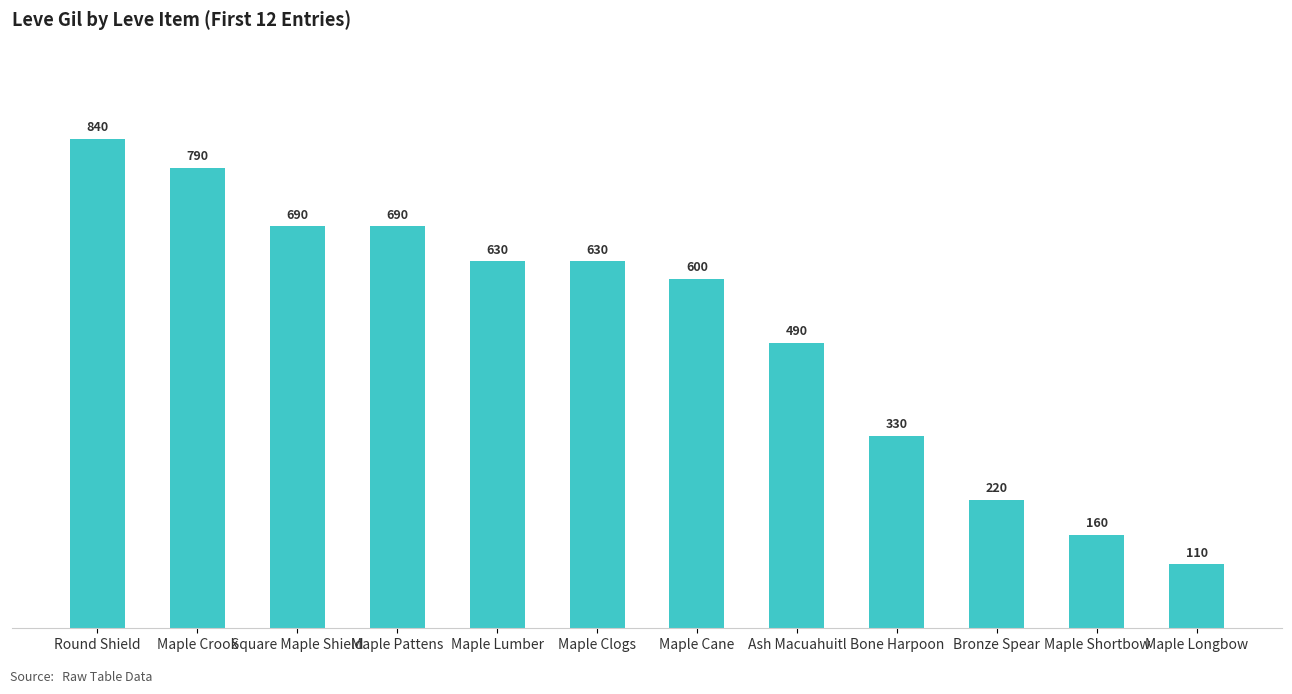

What is the ratio of the value at Maple Crook to the value at Bone Harpoon?

2.4